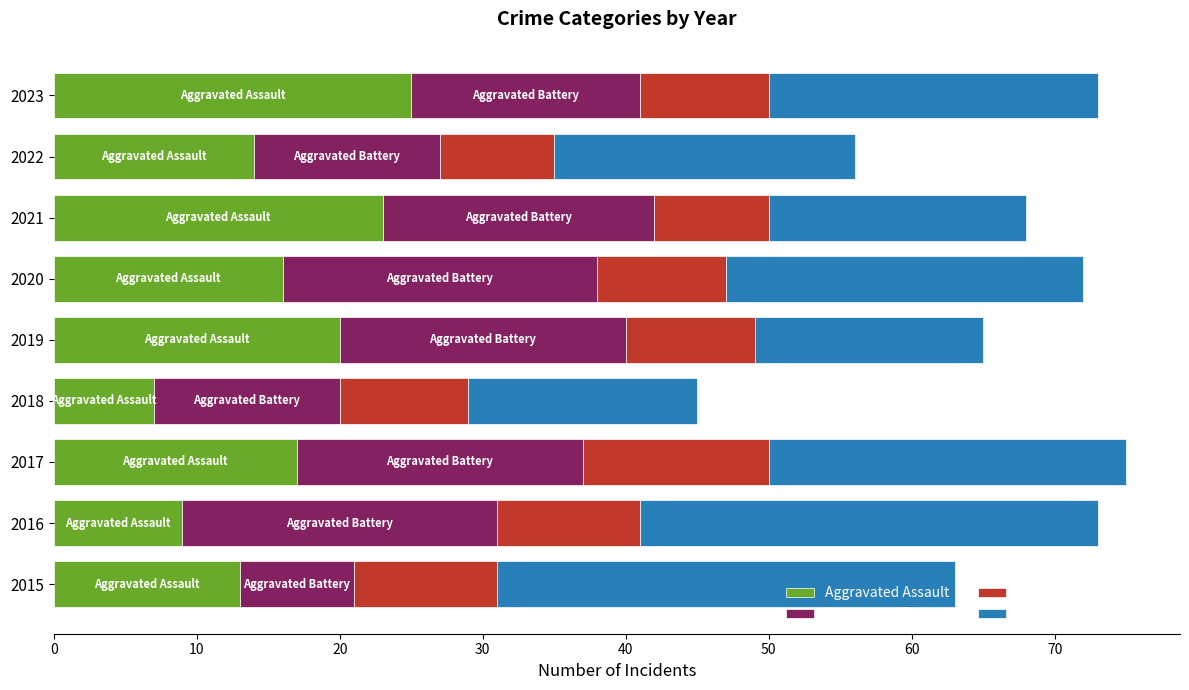

What is the average value of the Aggravated Assault series?

16